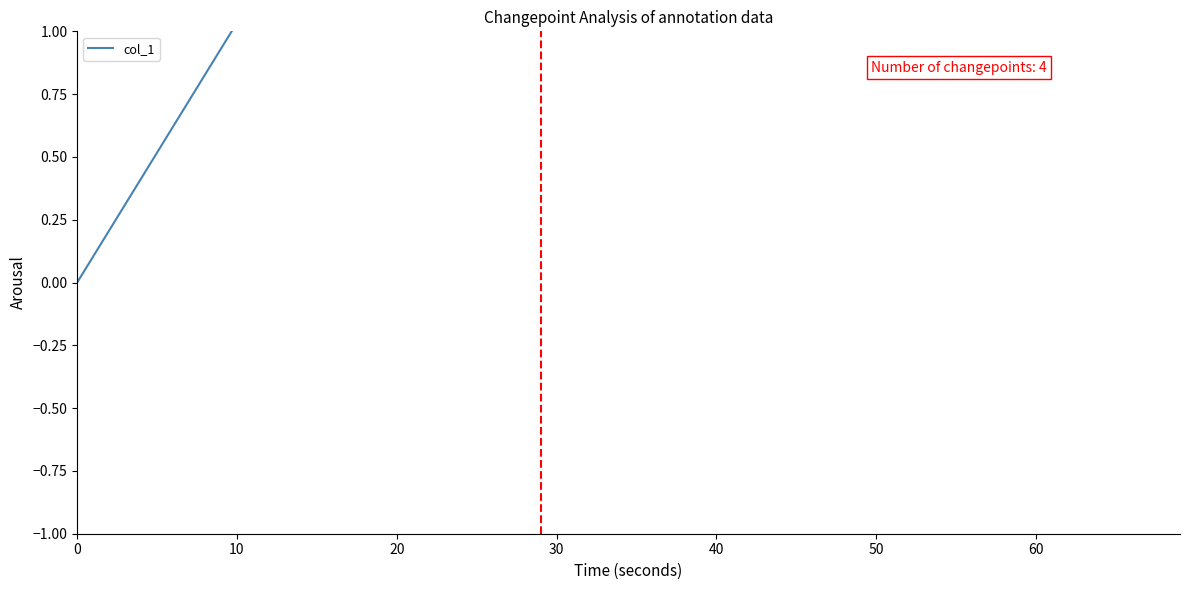

How many lines are shown in the chart?

1